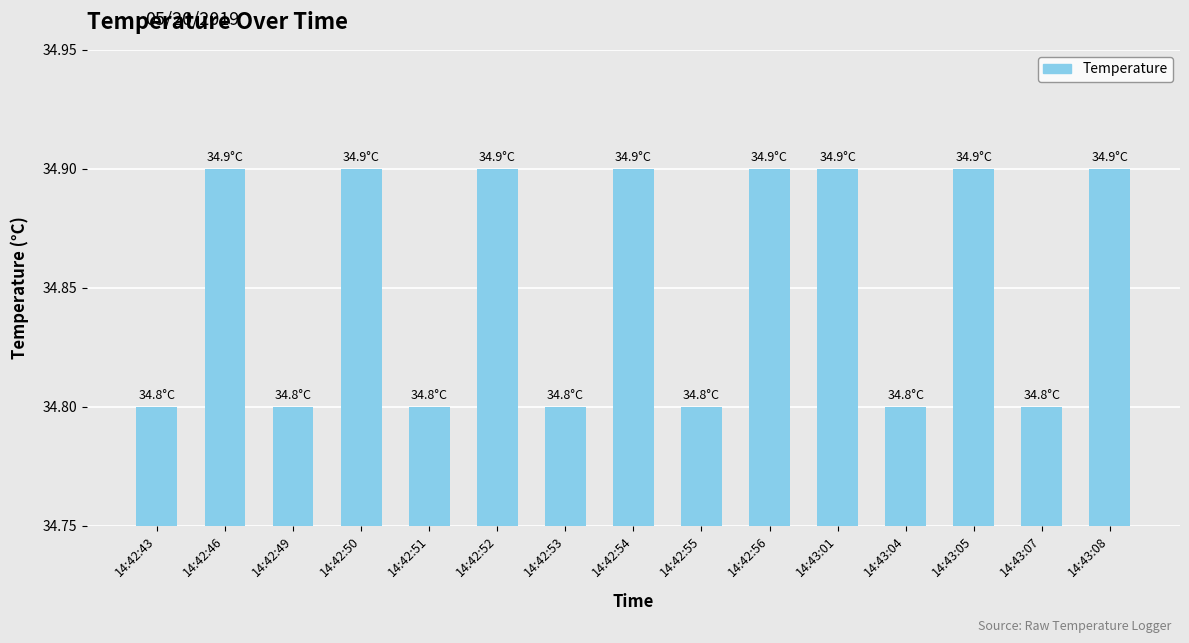

What is the label of the 7th bar from the left?

14:42:53